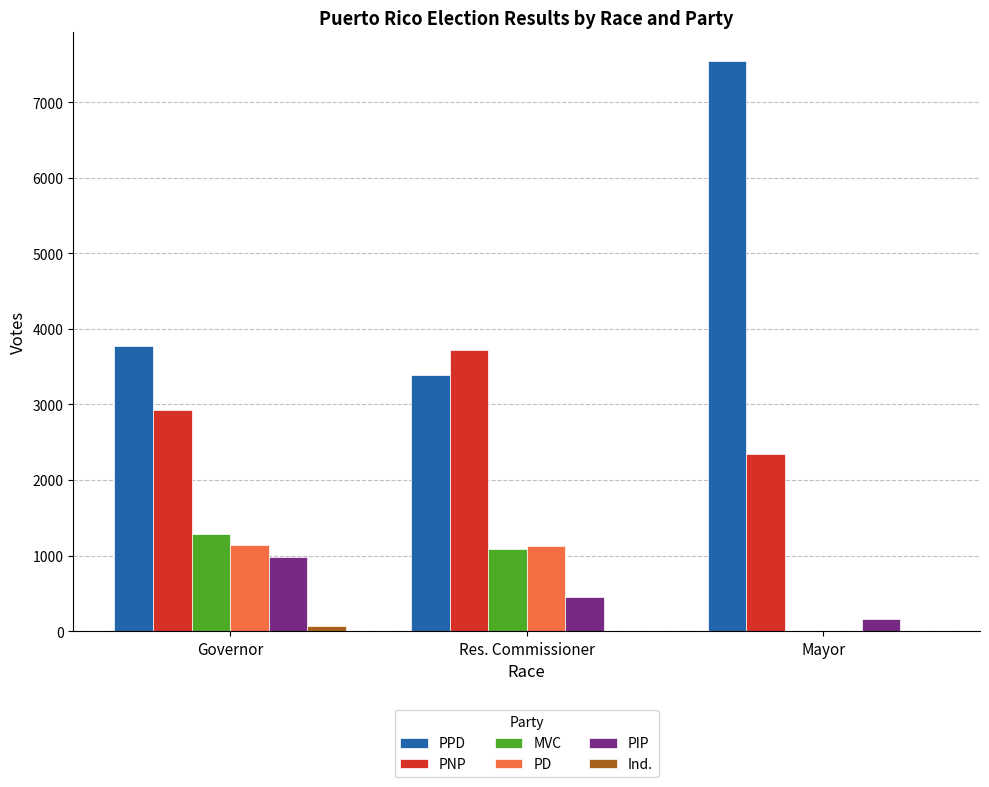

Which category has the highest value across all series?

Mayor